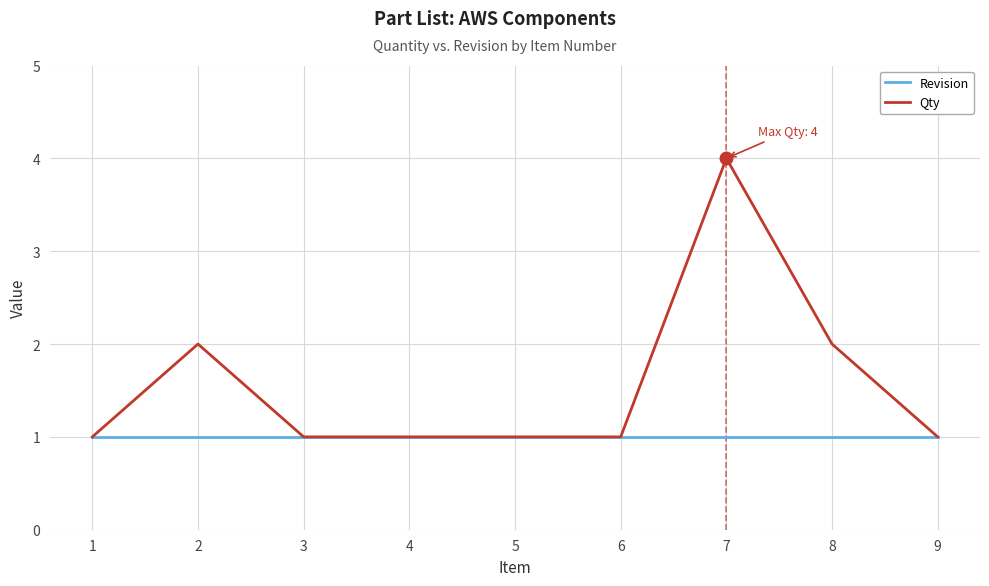

List the series in order of their overall mean, highest first.

Qty, Revision